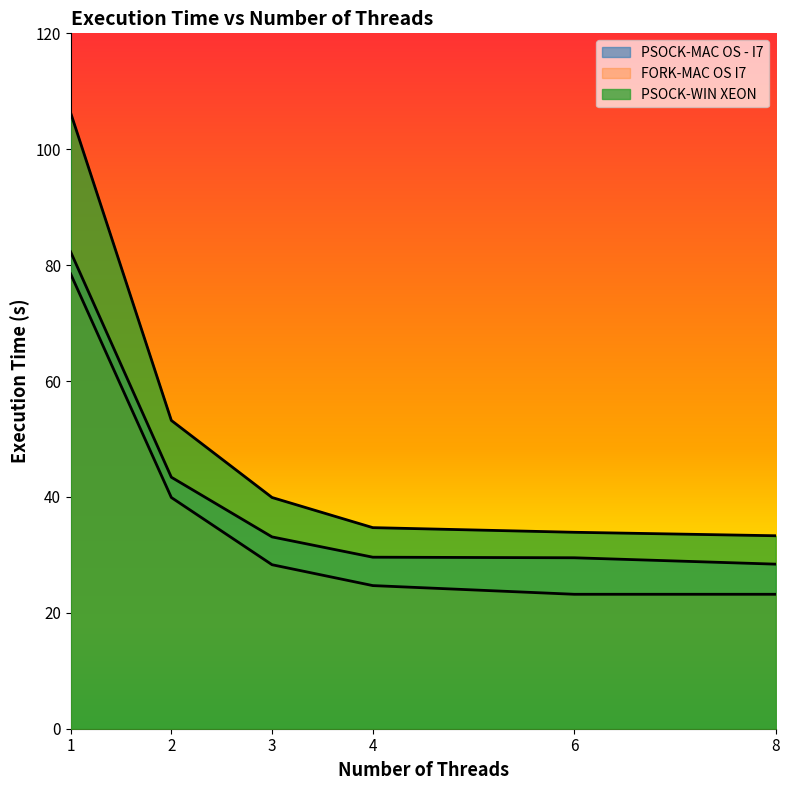

At 8, list the series in order from smallest to largest.

FORK-MAC OS I7, PSOCK-MAC OS - I7, PSOCK-WIN XEON